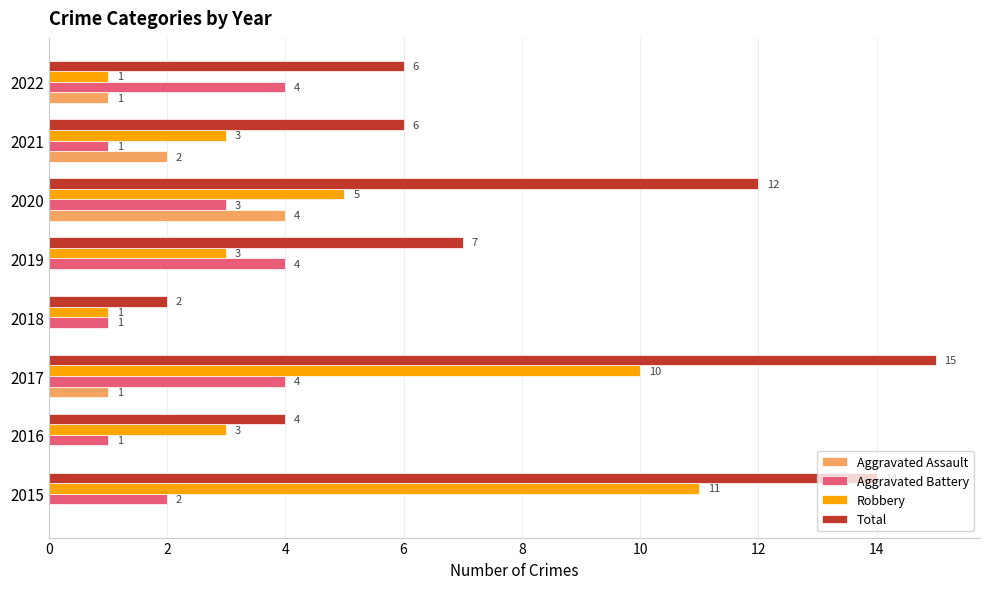

How many Aggravated Battery values are between 1 and 4?

8